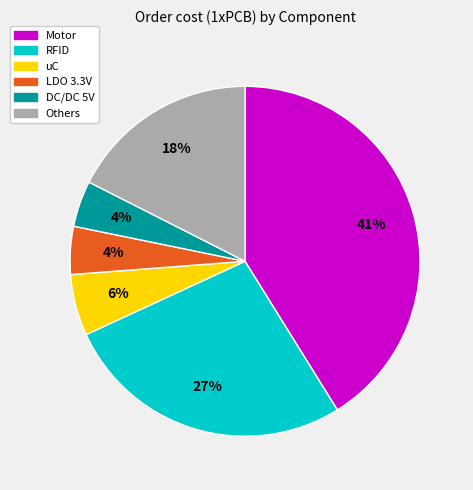

To the nearest percent, what is the average slice percentage?

17%